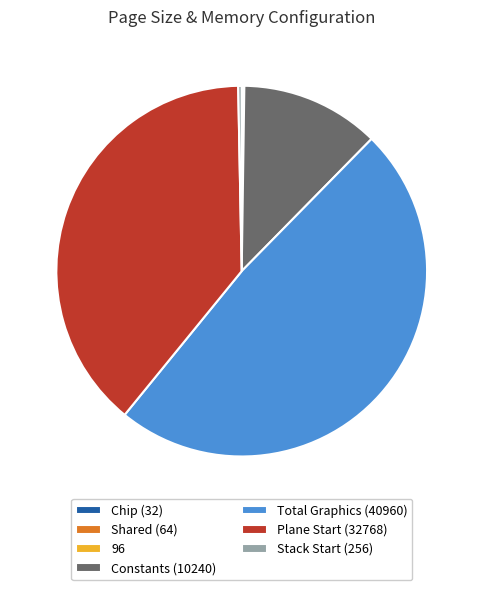

Is it true that Constants (10240) is 12% of the pie?

True